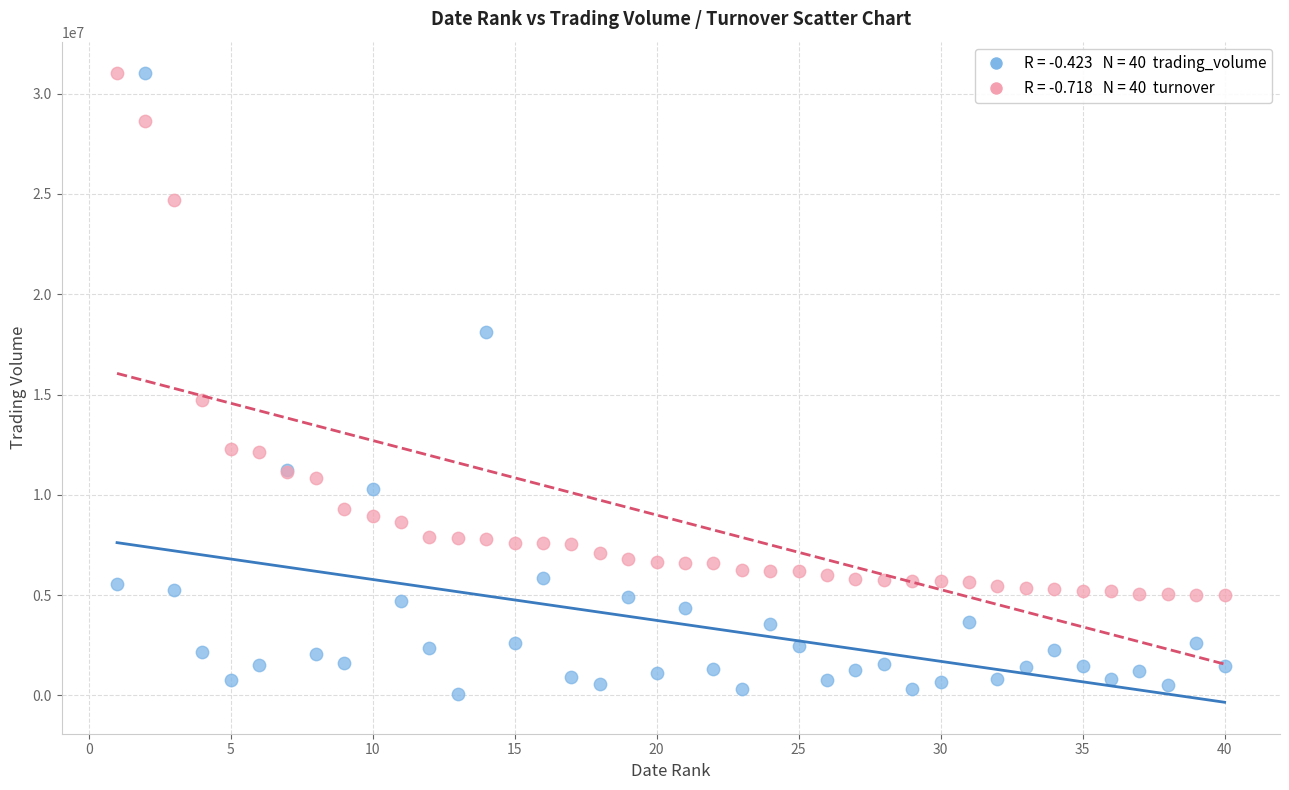

Across all series, what Y value is closest to 15535501?

14728648.9